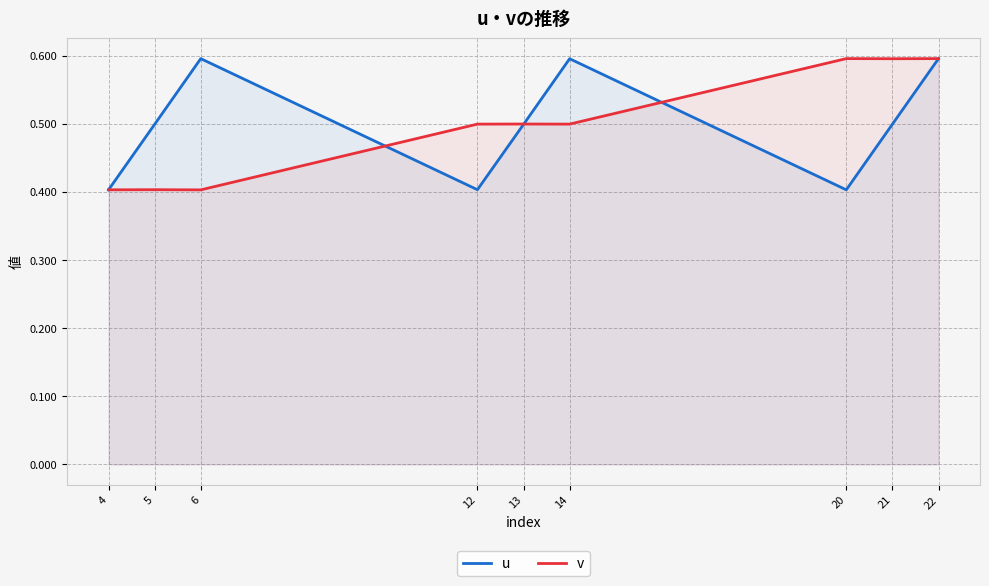

Where is the first local maximum for v?

5